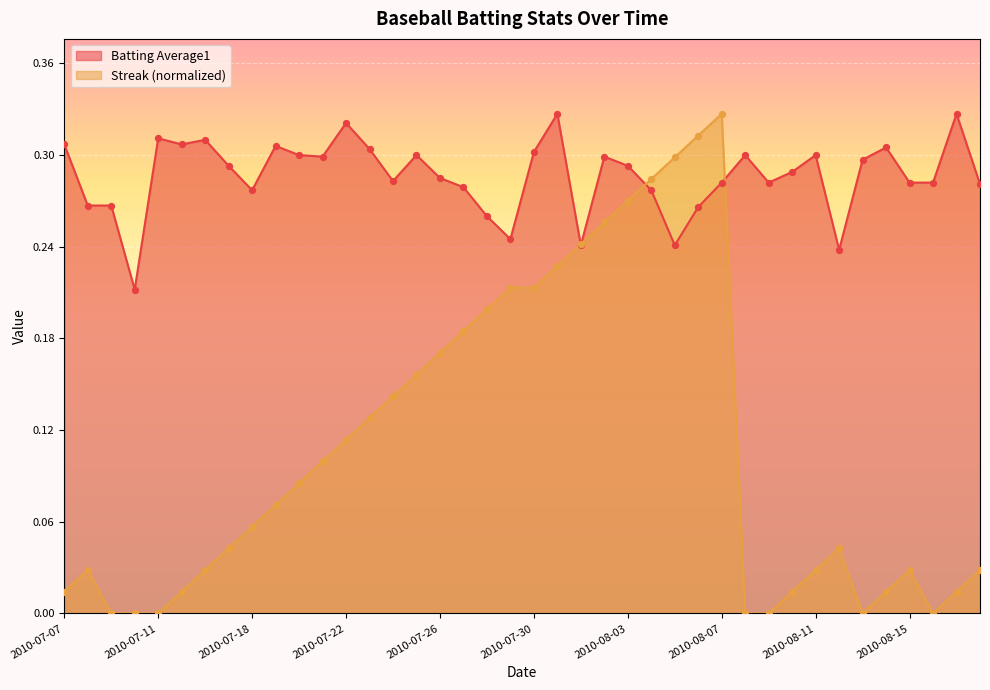

Which series contains the highest Y value?

Batting Average1